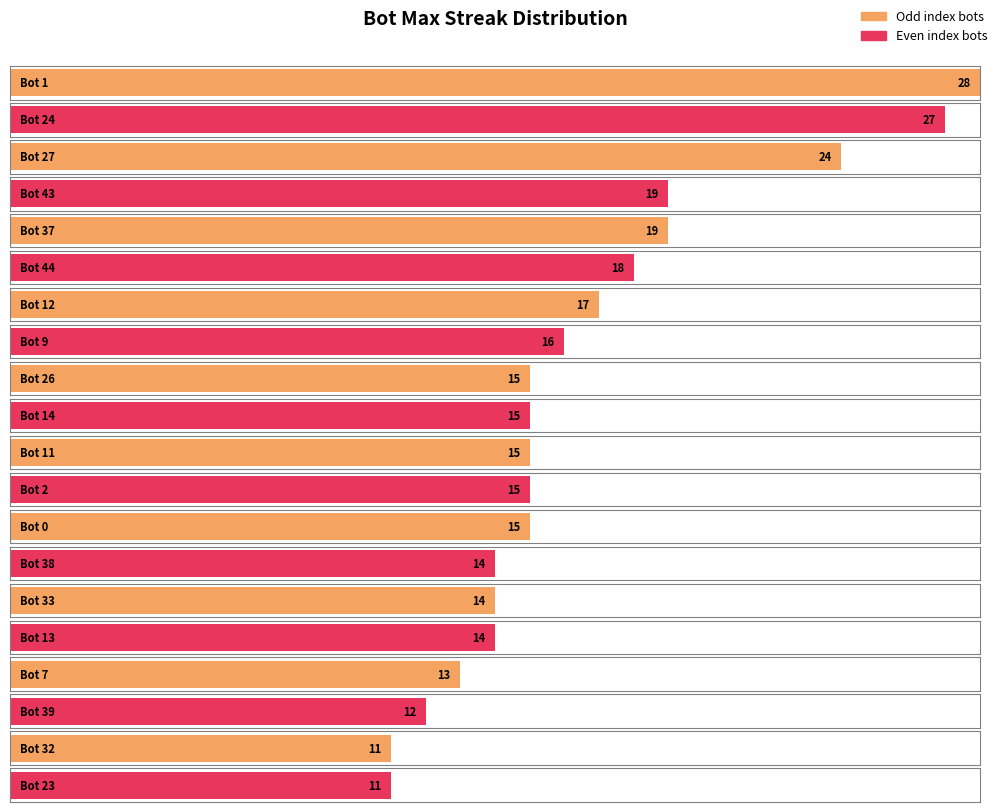

Does the chart contain any negative values?

No